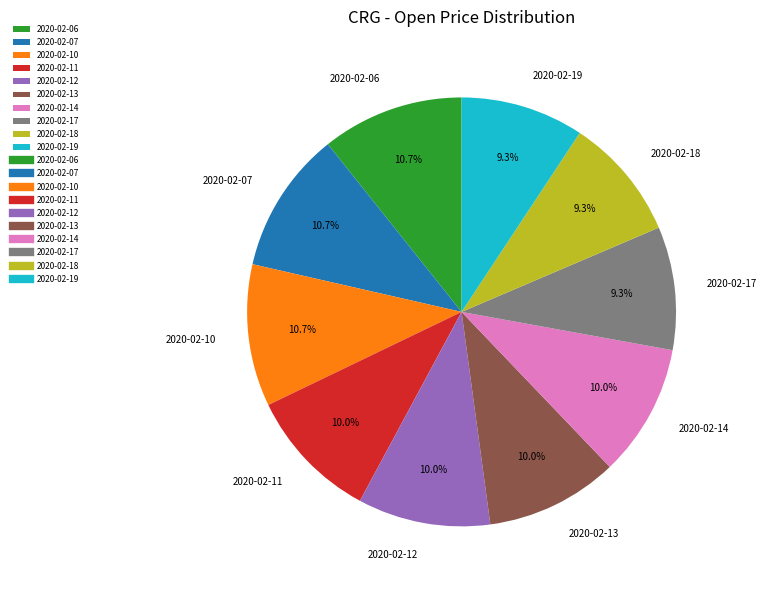

Count the number of slices in the pie.

10